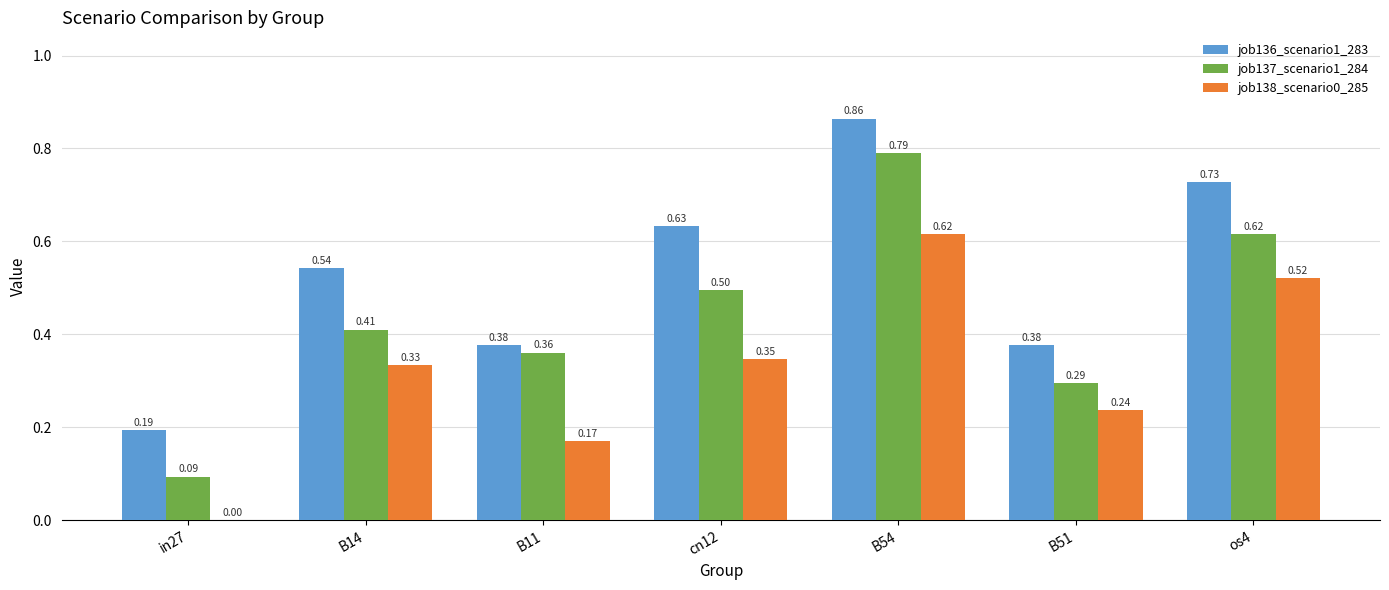

Is the value of job136_scenario1_283 at B51 greater than the value of job137_scenario1_284 at os4?

No